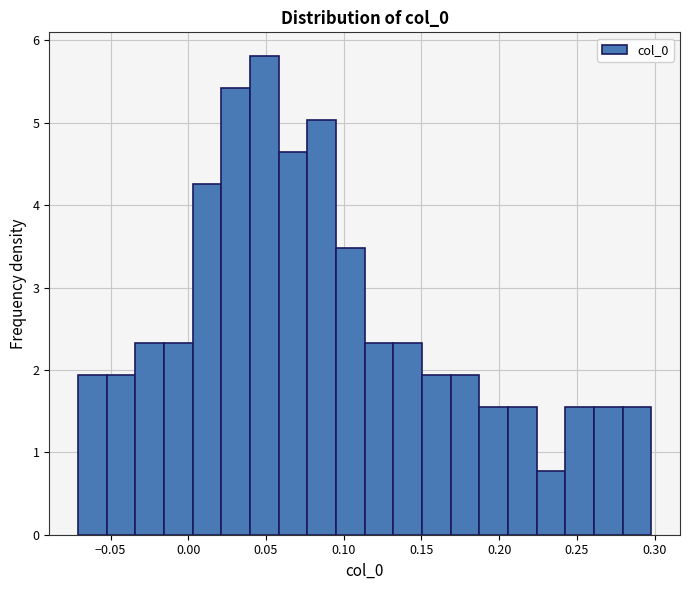

Read against the x-axis, roughly where is the centre of the tallest bar?

0.050